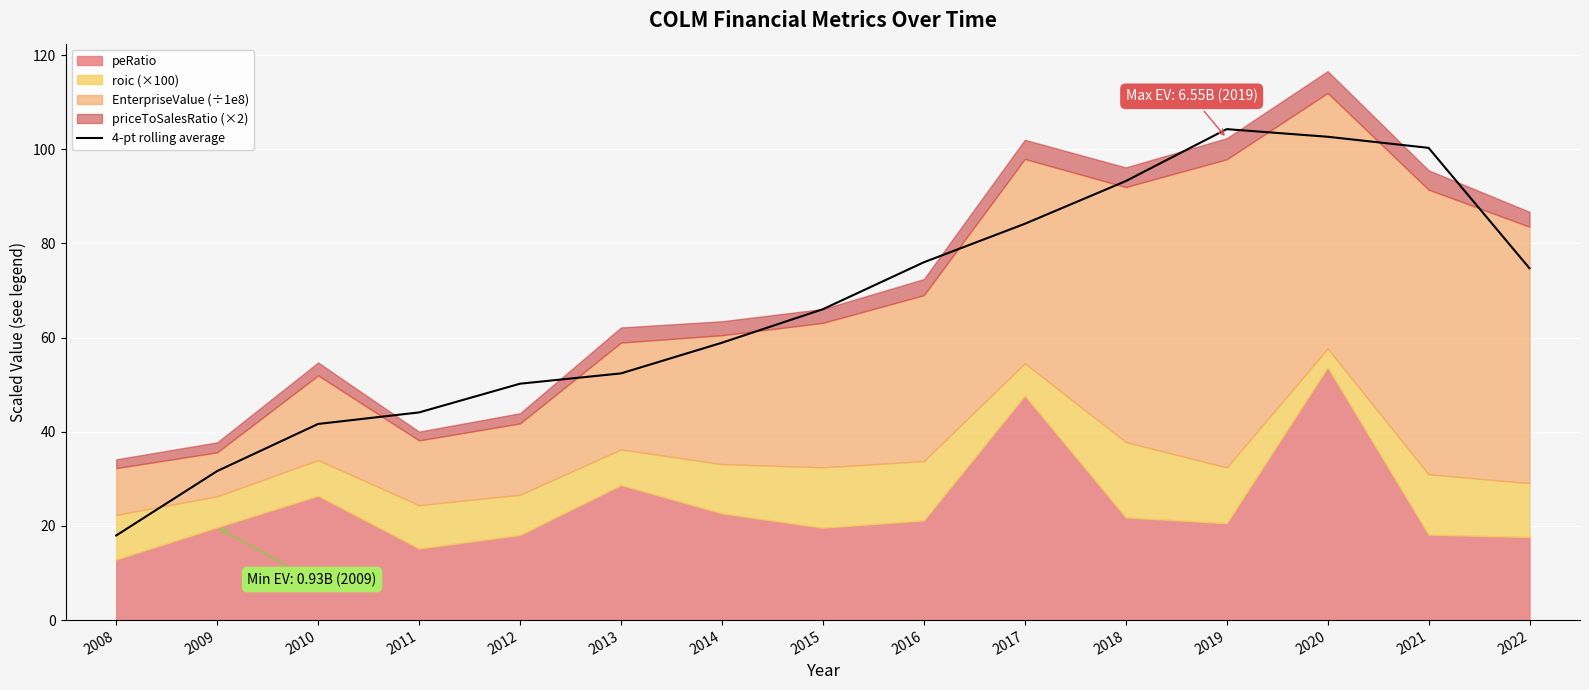

What is the value of the 4th point from the left?

44.1